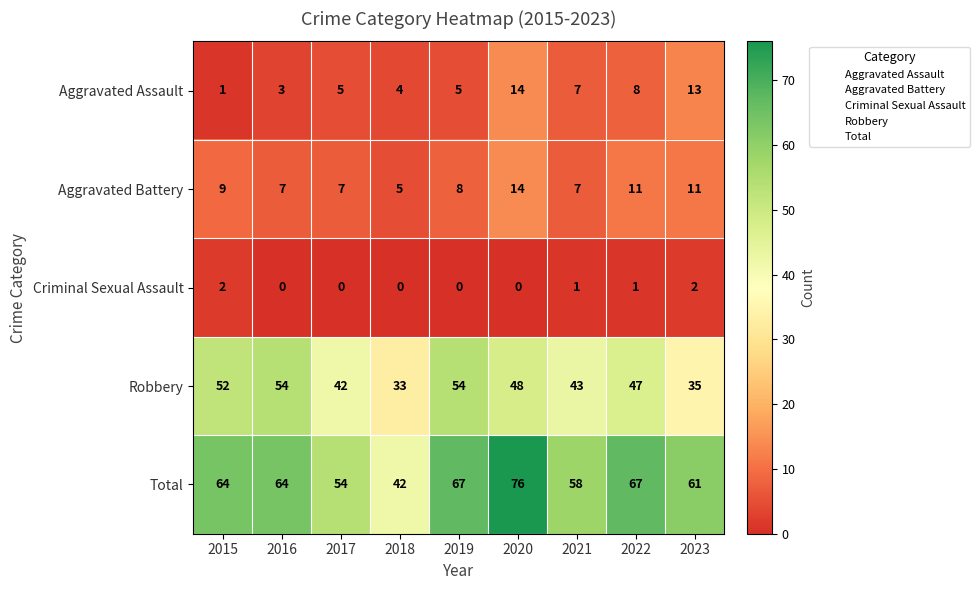

What is the spread (max minus min) of values at 2018?

42